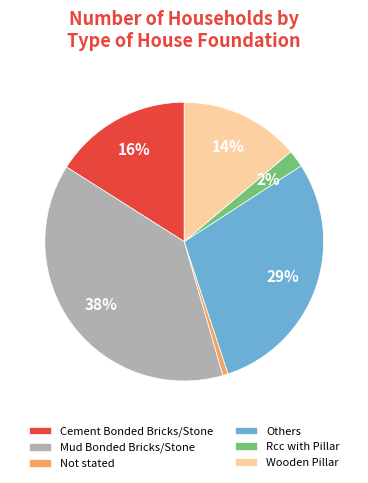

Does any single category account for the majority?

No